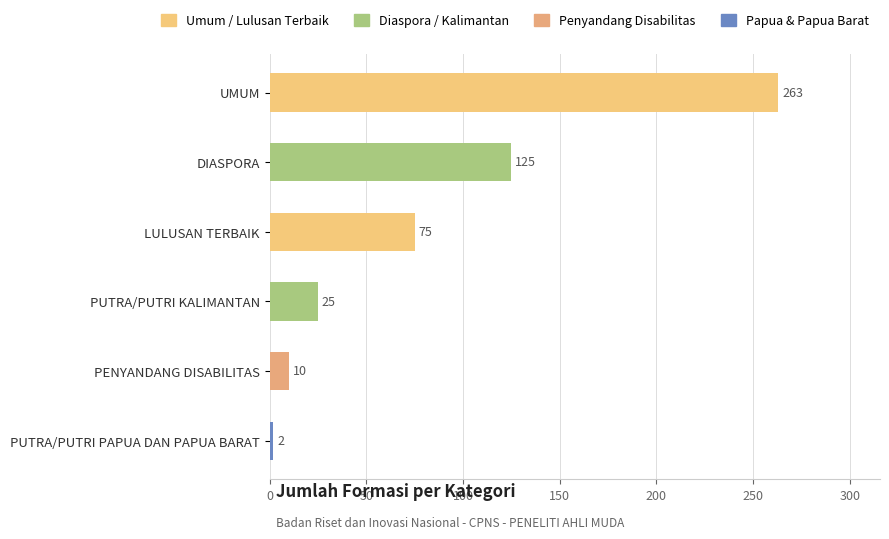

Reading top to bottom, extract all data points from this chart.

UMUM=263	DIASPORA=125	LULUSAN TERBAIK=75	PUTRA/PUTRI KALIMANTAN=25	PENYANDANG DISABILITAS=10	PUTRA/PUTRI PAPUA DAN PAPUA BARAT=2